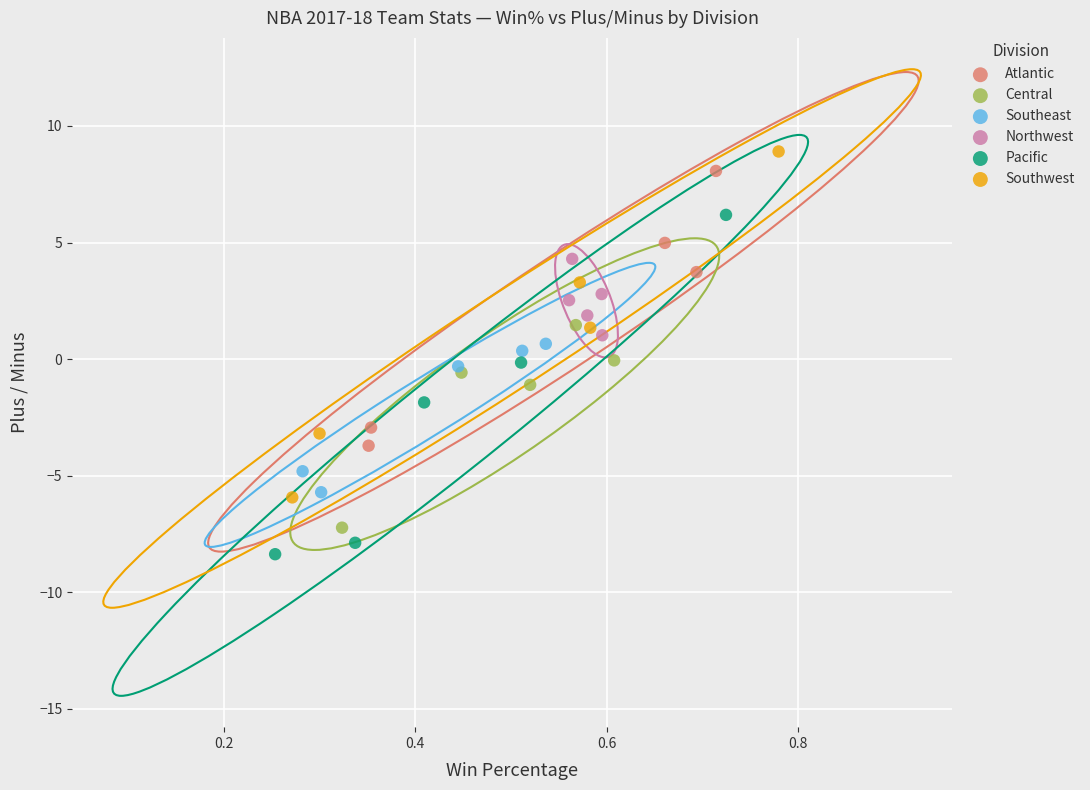

What are all the series names shown in the legend?

Atlantic, Central, Southeast, Northwest, Pacific, Southwest